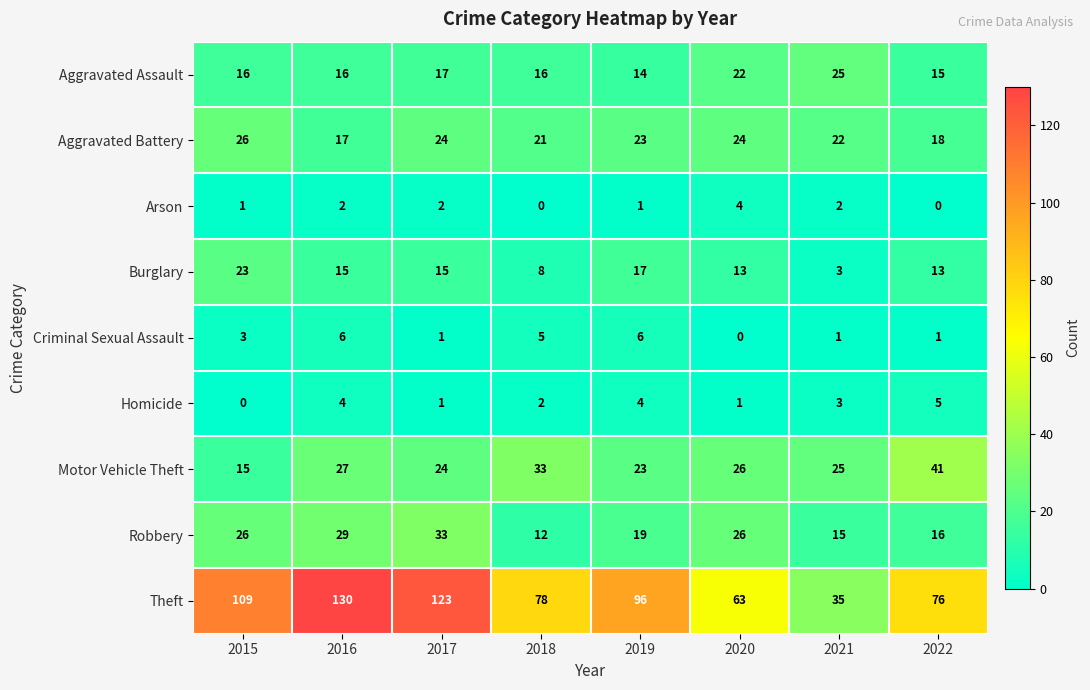

At how many categories does at least one series exceed 29?

8